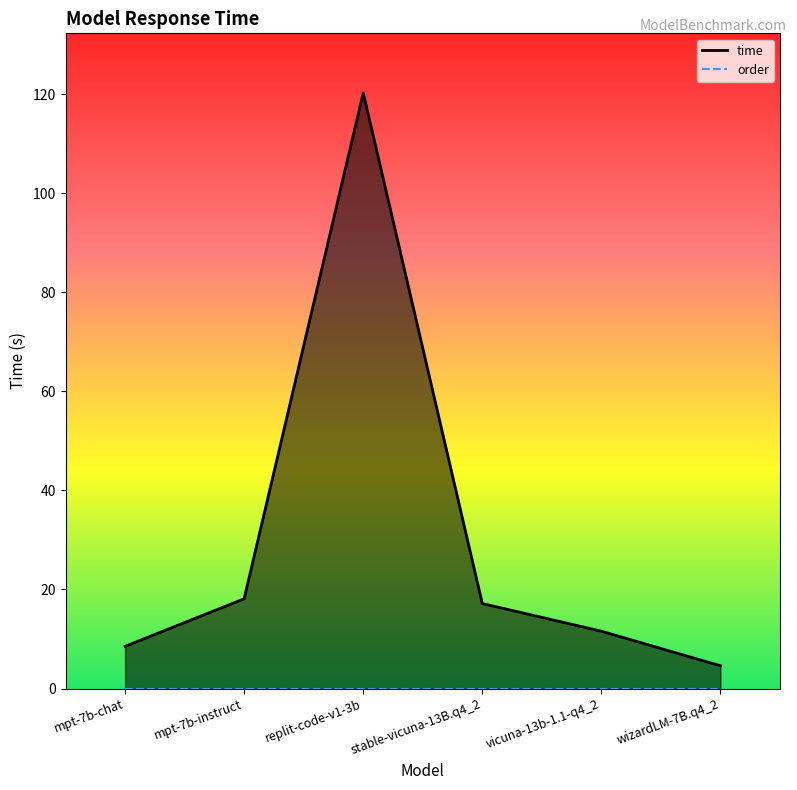

Reading right to left, transcribe all the data shown in this chart.

time: wizardLM-7B.q4_2=4.6	vicuna-13b-1.1-q4_2=11.6	stable-vicuna-13B.q4_2=17.2	replit-code-v1-3b=120.2	mpt-7b-instruct=18.1	mpt-7b-chat=8.5
order: wizardLM-7B.q4_2=0.0	vicuna-13b-1.1-q4_2=0.0	stable-vicuna-13B.q4_2=0.0	replit-code-v1-3b=0.0	mpt-7b-instruct=0.0	mpt-7b-chat=0.0